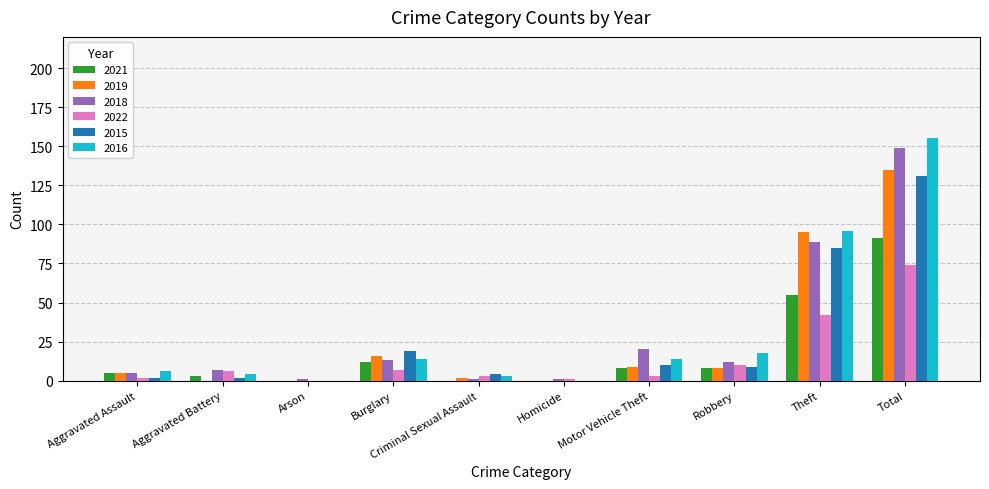

The value of 2022 at Robbery is 10. True or false?

True